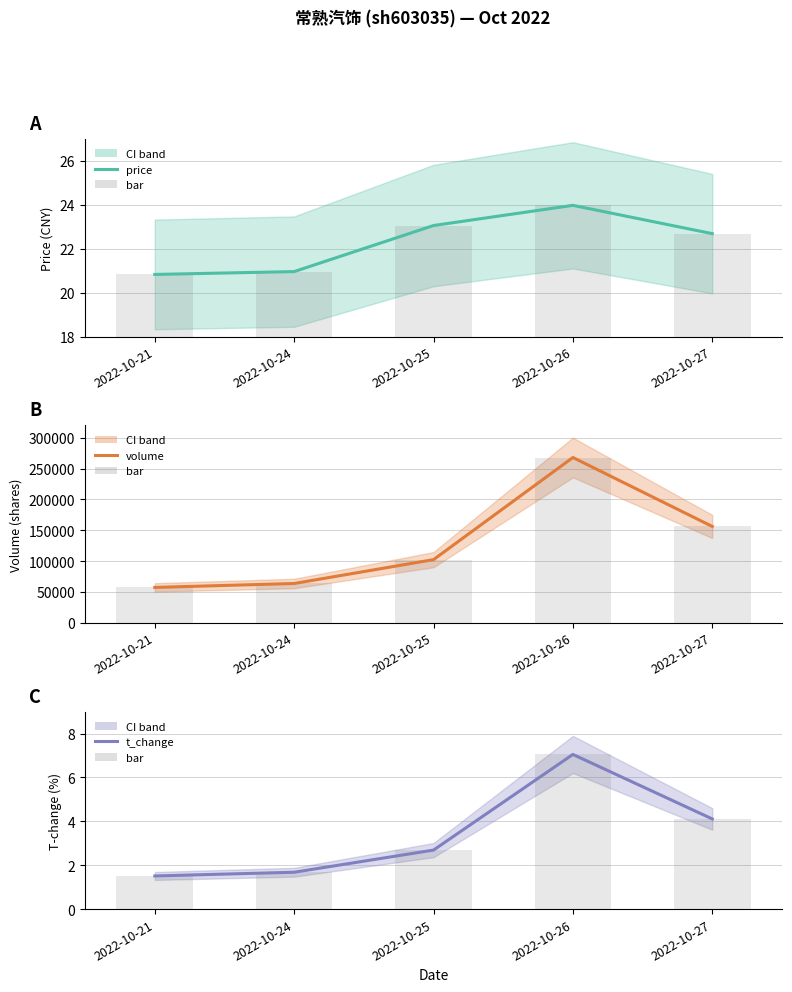

How many values in the t_change (bar) series exceed 2?

3